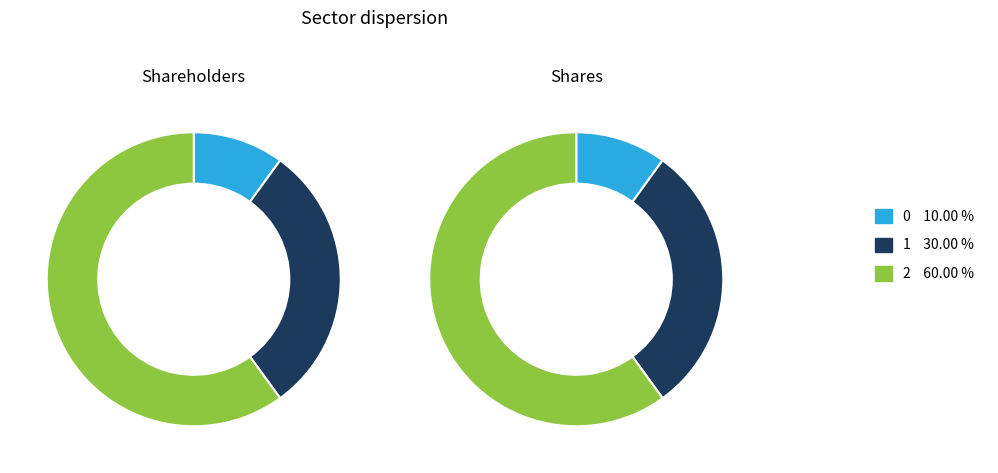

Rank the categories by value from lowest to highest.

0, 1, 2